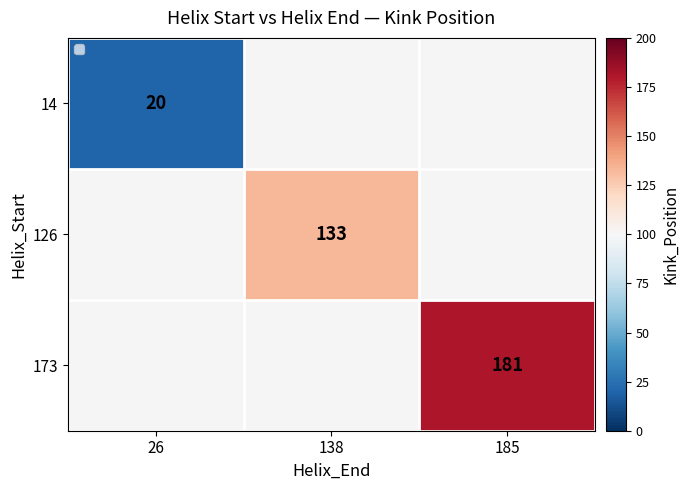

The 14 series shows 4 at 26. True or false?

False